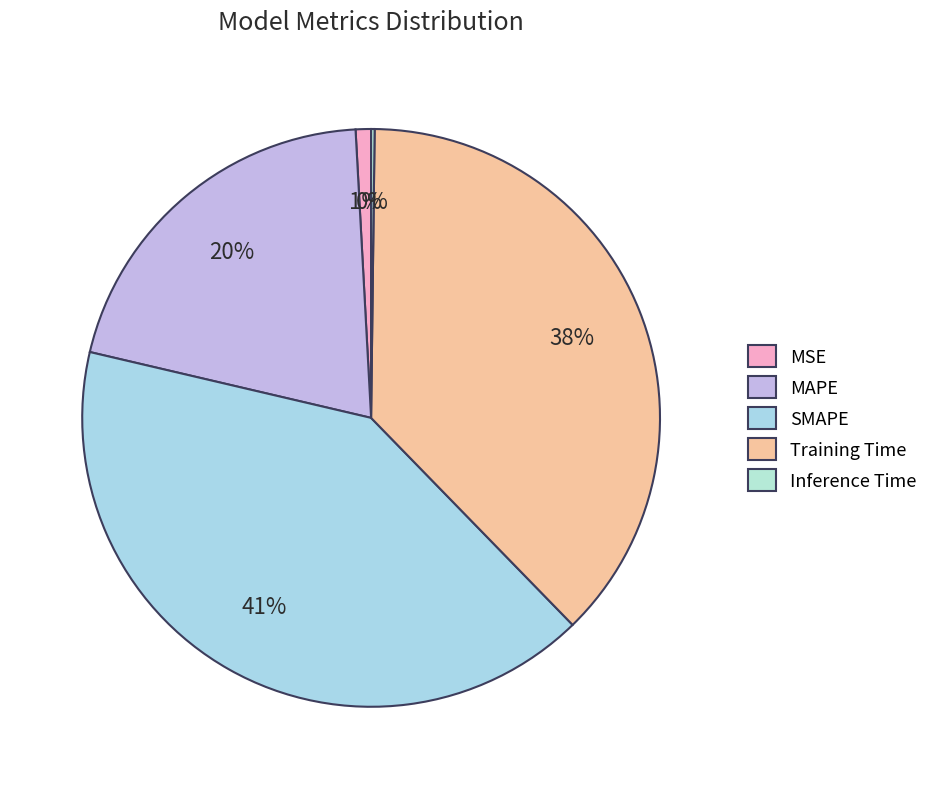

Is it true that MAPE is 26% of the pie?

False